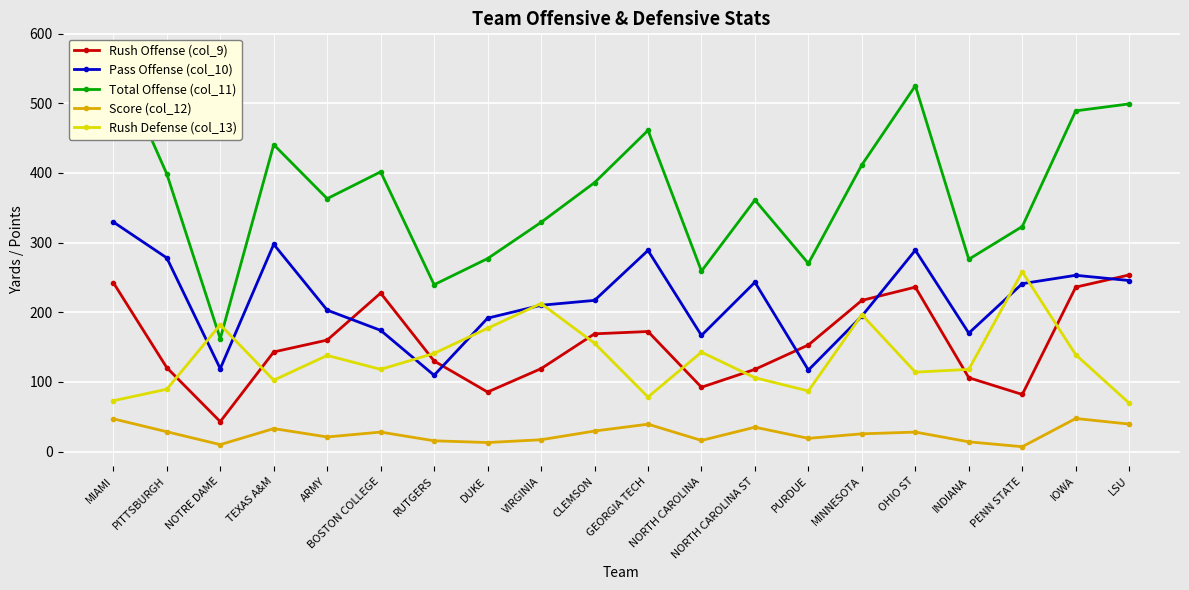

Which series has the largest total across all categories?

Total Offense (col_11)